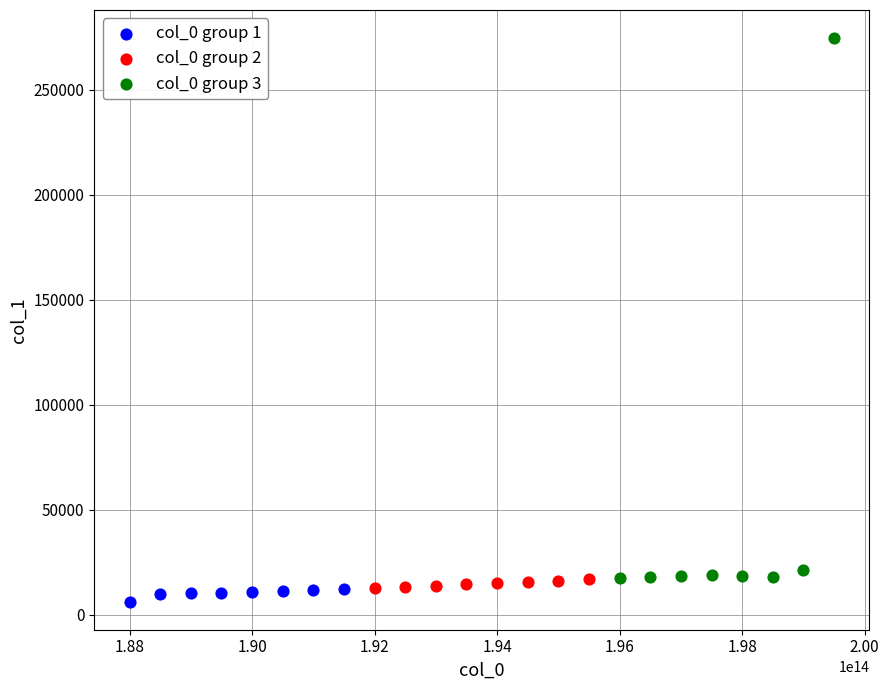

Which series reaches the maximum Y coordinate?

col_0 group 3